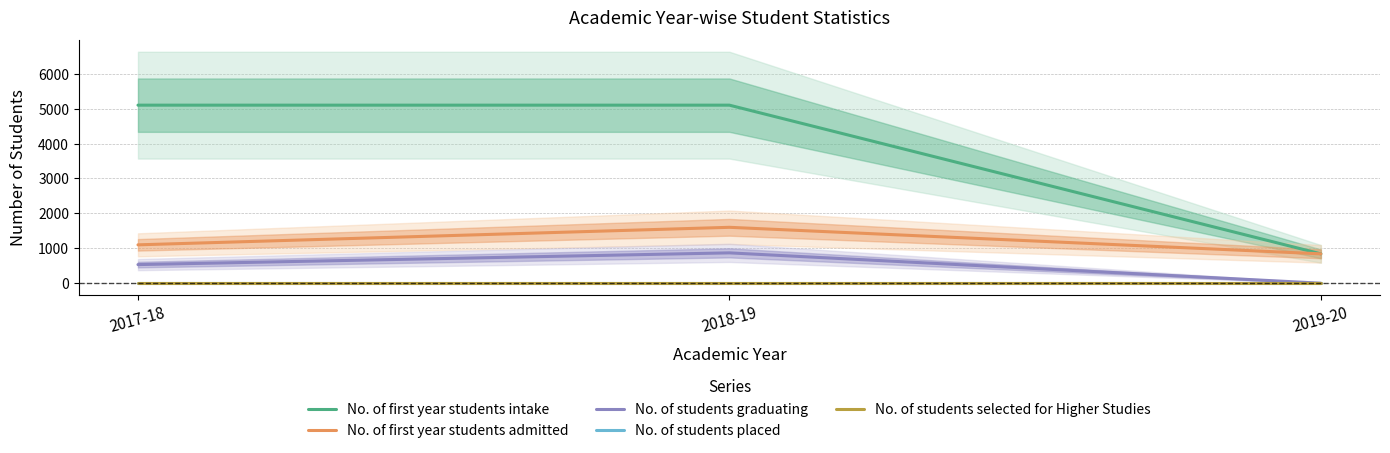

Count the No. of first year students intake values in the range 841 to 5100.

3